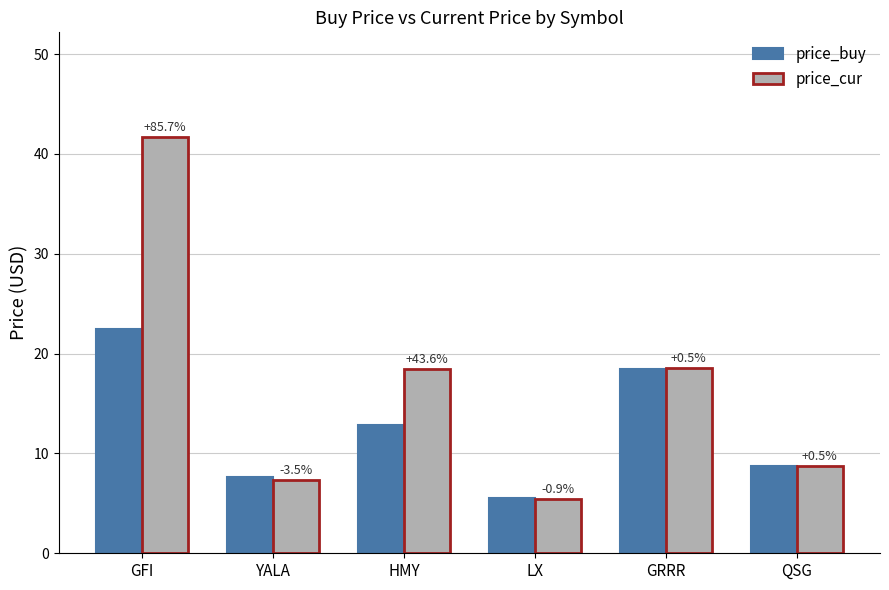

Which category has the lowest value in the price_buy series?

LX